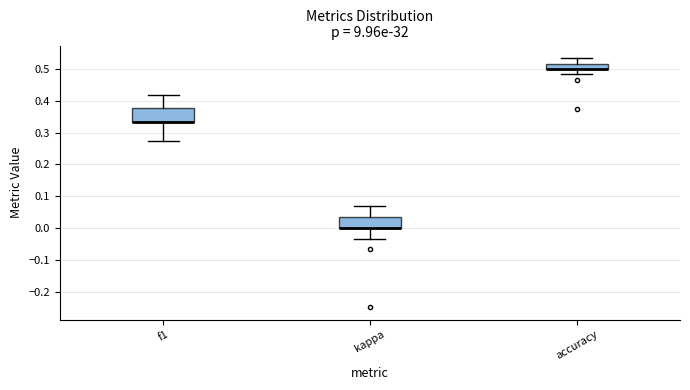

Where is the lower edge of the box for f1 on the y-axis? The values are not printed on the chart, so give them approximately, as read against the axis.

0.33